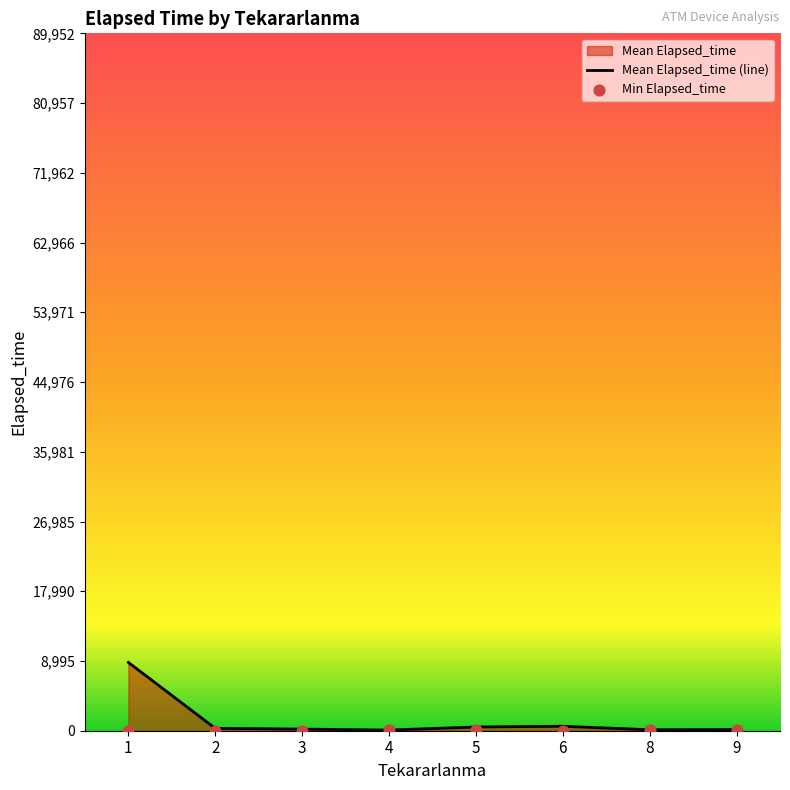

Which series has the largest Y range (max minus min)?

Mean Elapsed_time (line)